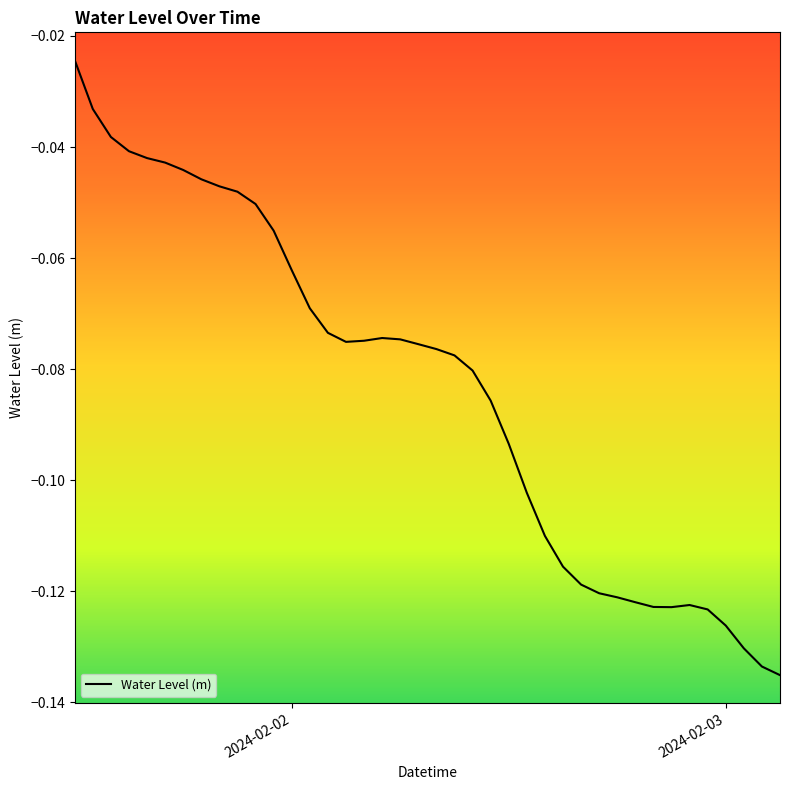

How many lines are shown in the chart?

1